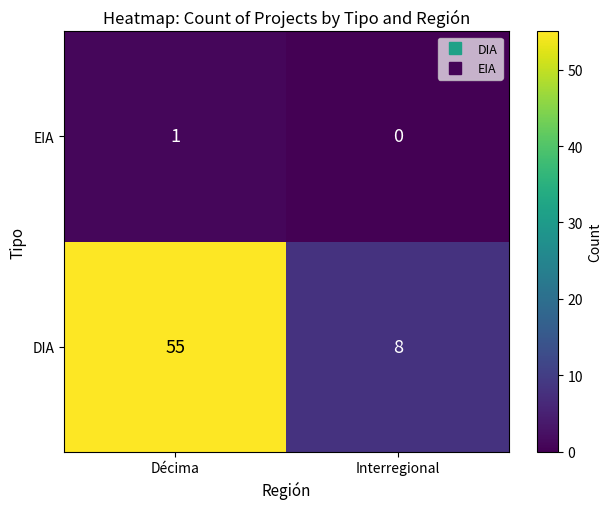

At which category is the sum across all series the highest?

Décima